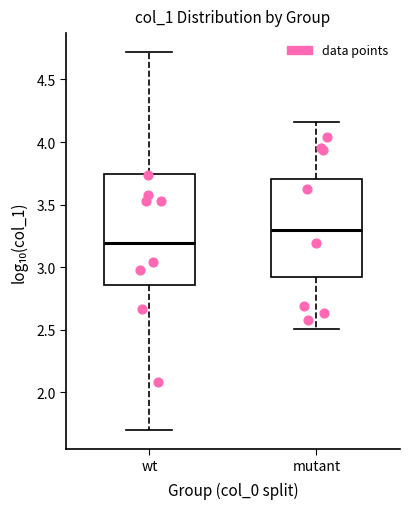

Where does the upper whisker of the box for wt end on the y-axis? The values are not printed on the chart, so give them approximately, as read against the axis.

4.70